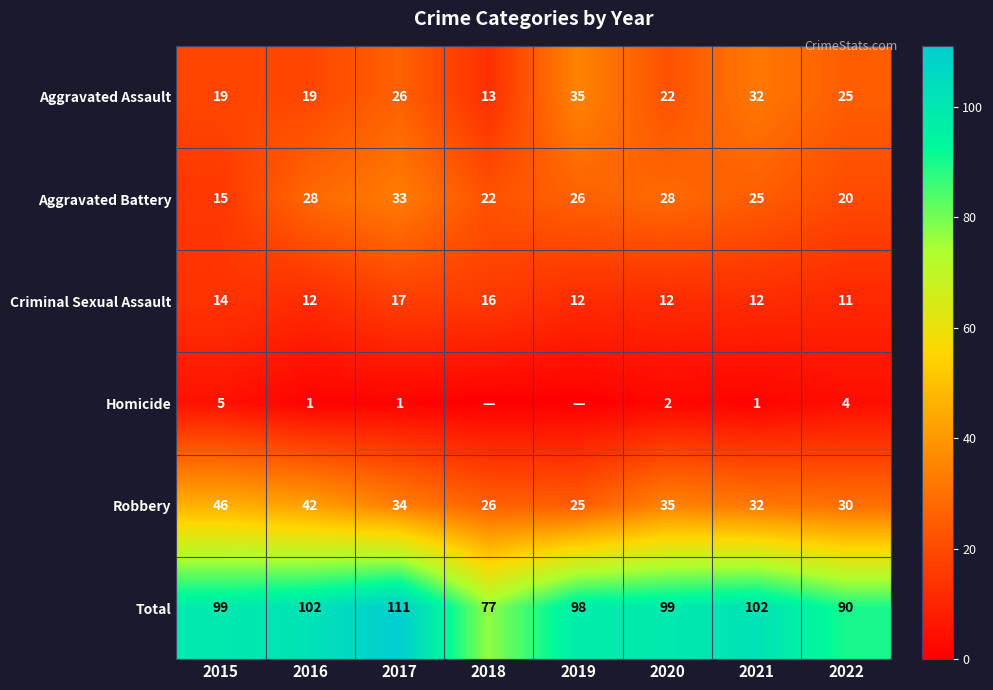

Rank the series at 2016 from highest to lowest value.

Total, Robbery, Aggravated Battery, Aggravated Assault, Criminal Sexual Assault, Homicide